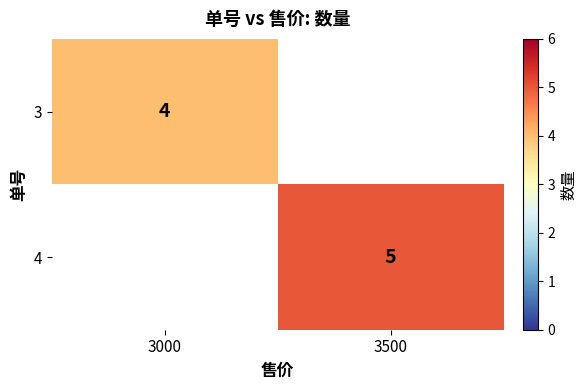

The value of 3 at 3000 is 4. True or false?

True